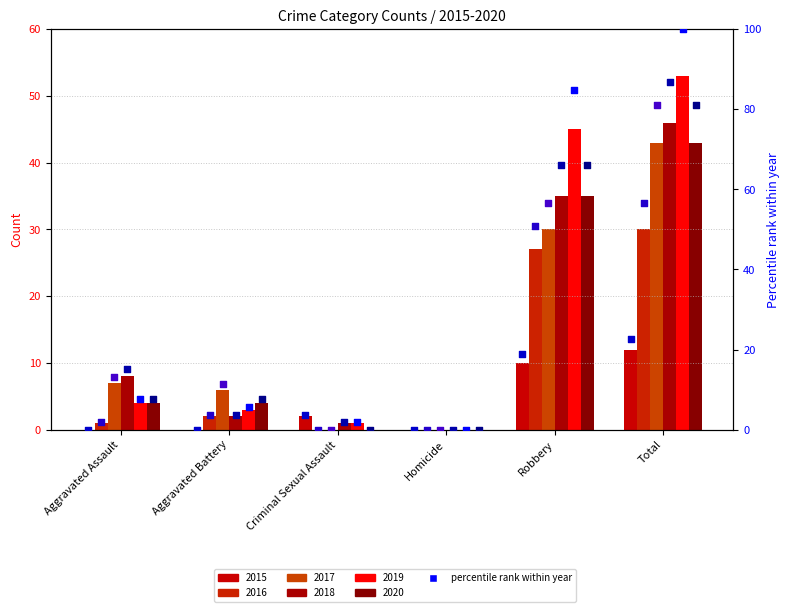

Is the value of 2020 at Total greater than the value of 2015 at Criminal Sexual Assault?

Yes